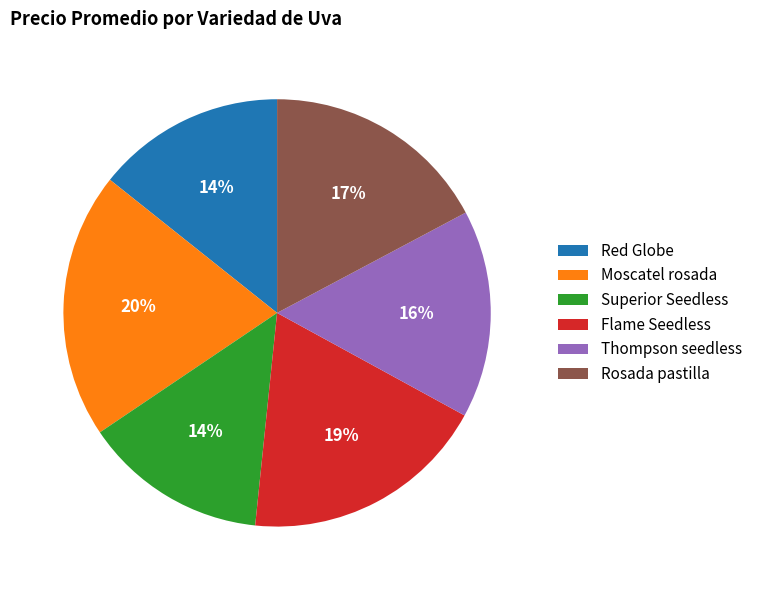

How many slices are in this pie chart?

6